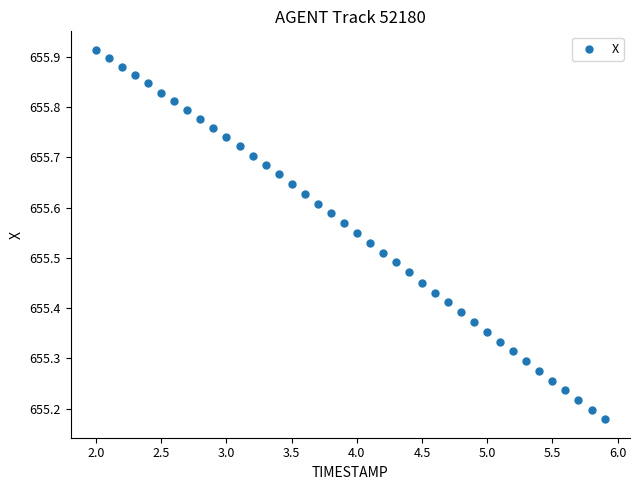

What is the range of X values (max minus min)?

3.9